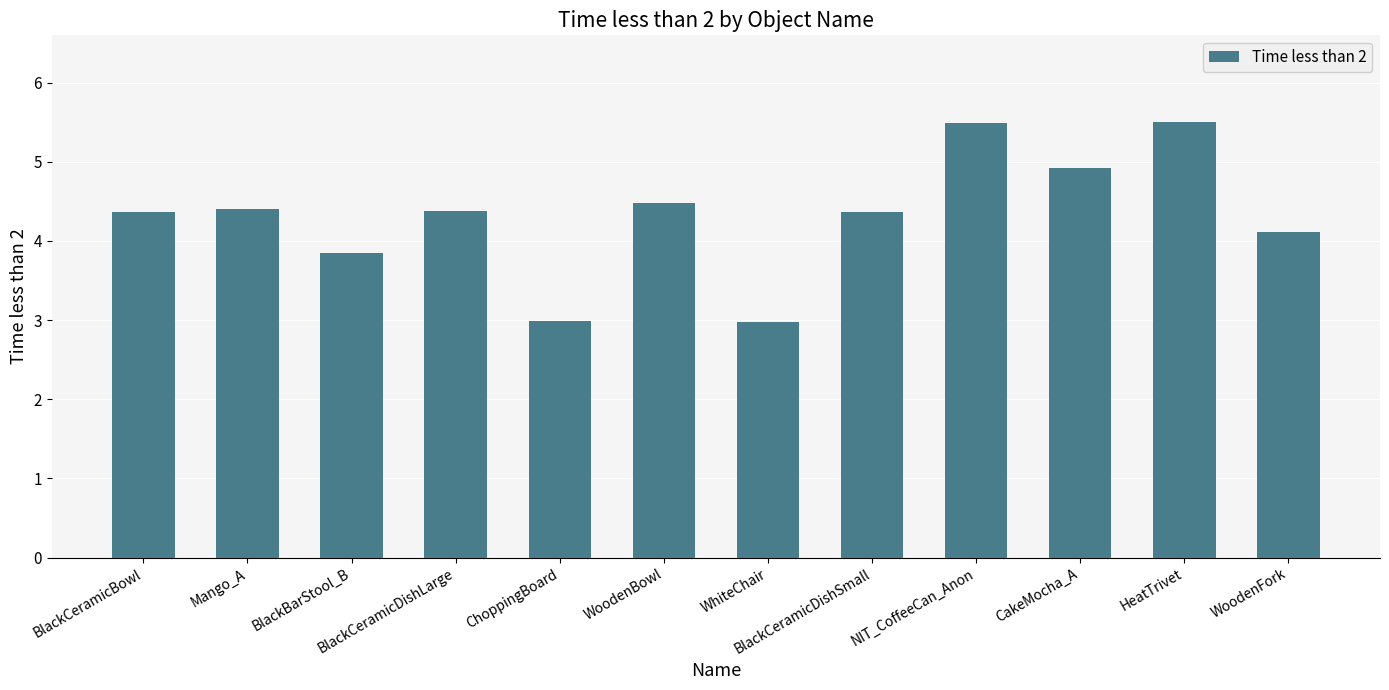

What is the difference between the second highest and second lowest values?

2.5